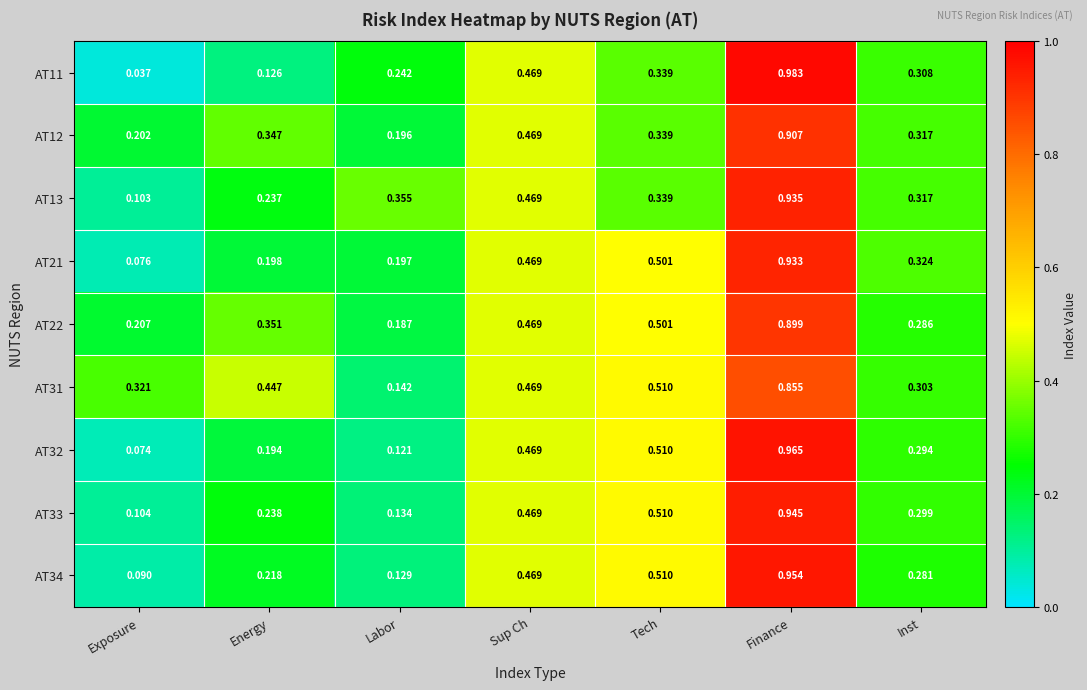

List the labels in order of AT34 value, largest first.

Finance, Tech, Sup Ch, Inst, Energy, Labor, Exposure